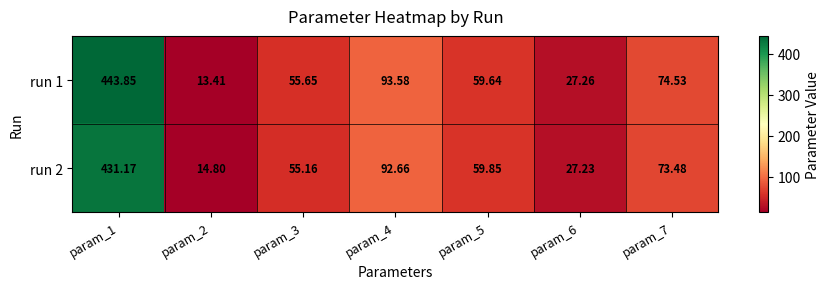

Is the value of run 1 at param_4 greater than the value of run 2 at param_3?

Yes